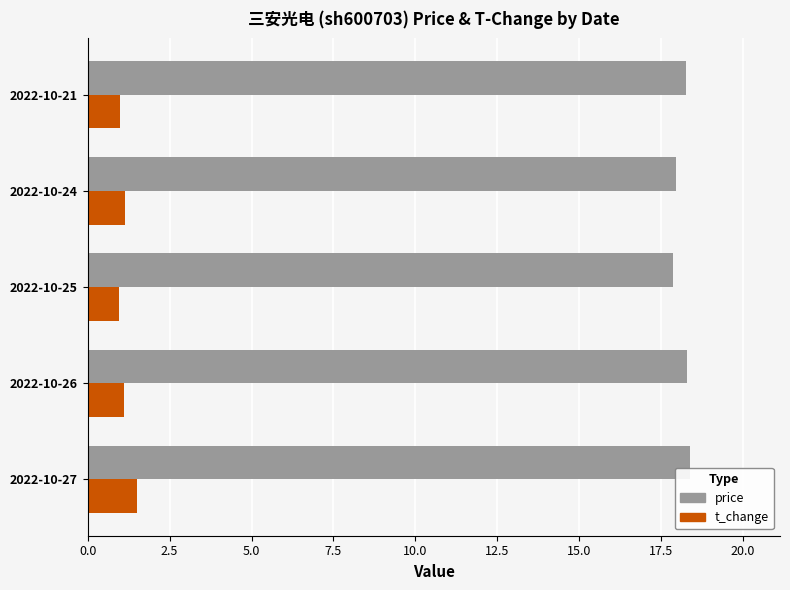

What is the difference between the maximum and minimum values in the t_change series?

0.5